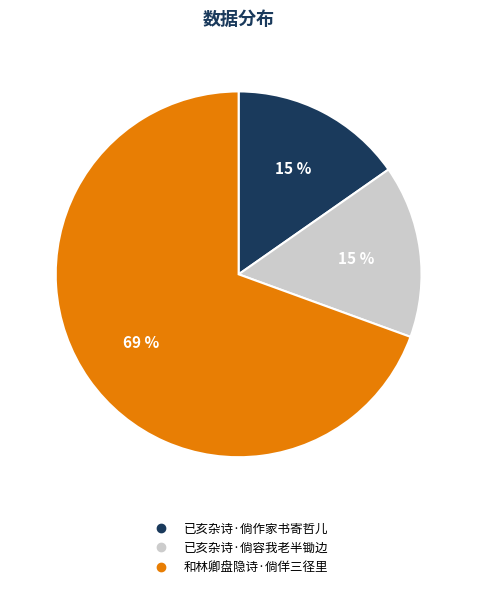

The 和林卿盘隐诗·倘佯三径里 slice represents 69% of the pie. True or false?

True